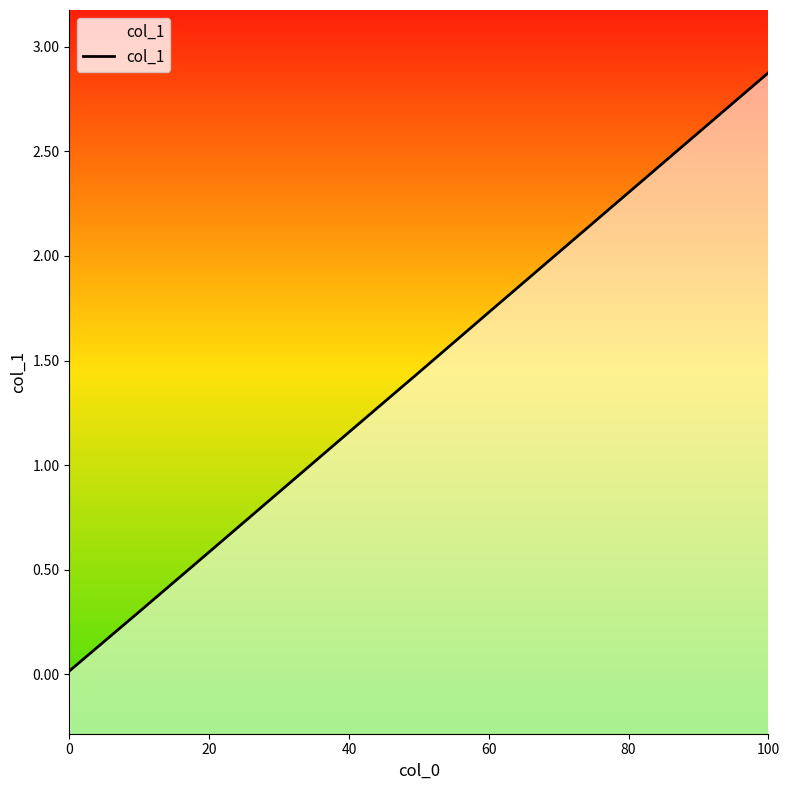

Does the chart have visible grid lines?

No